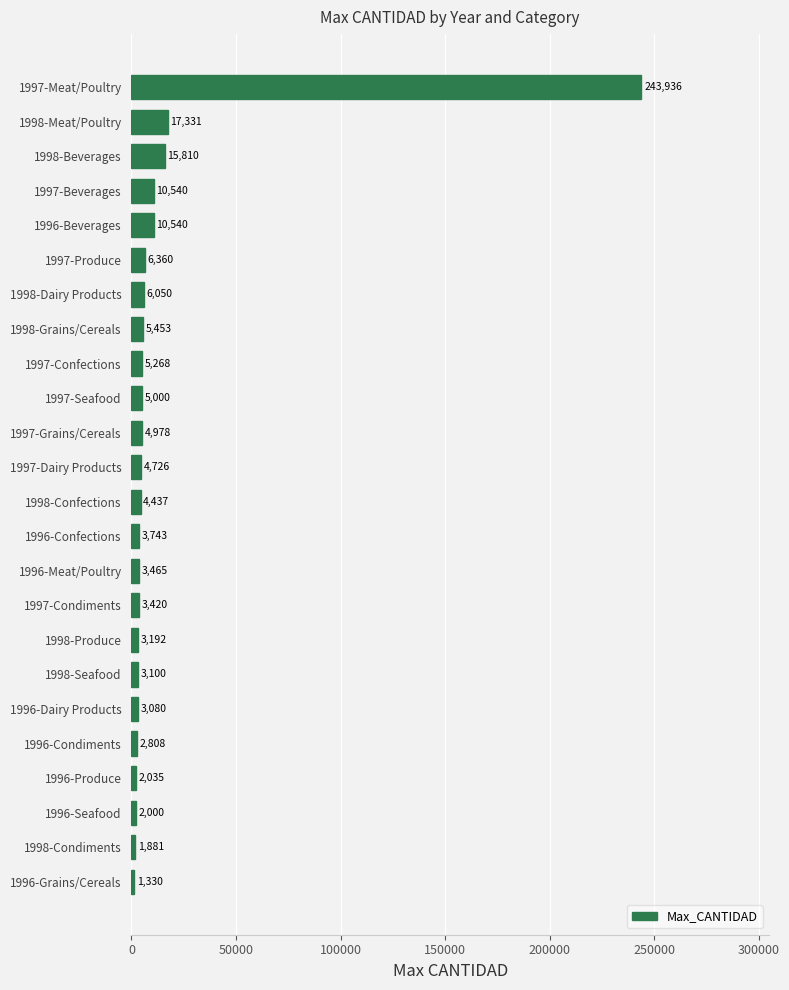

Read the value at 1998-Produce.

3192.0